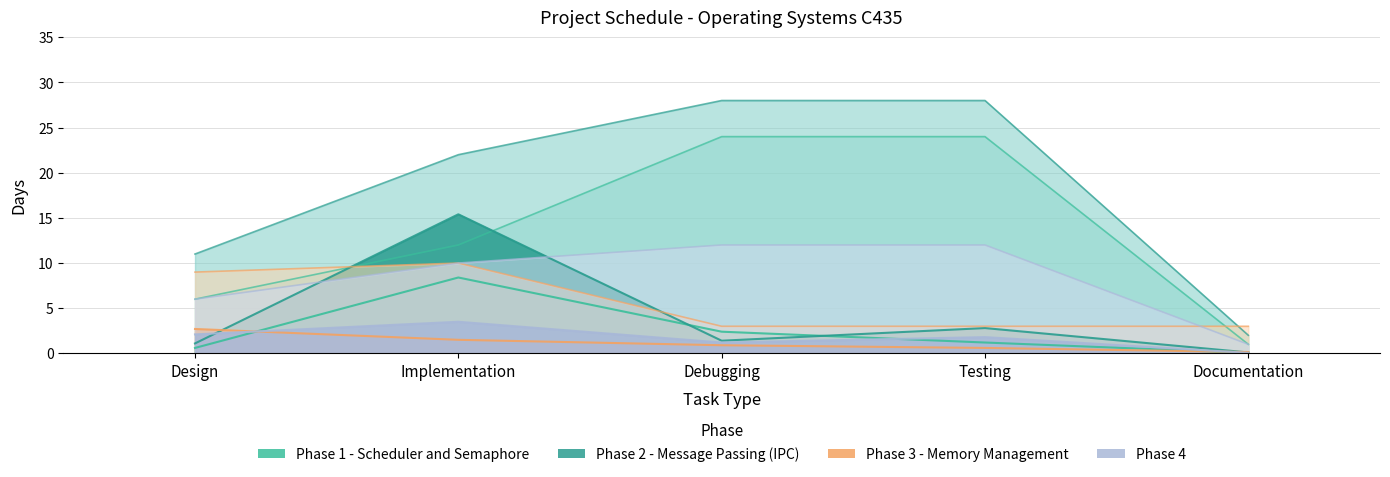

True or false: Phase 4 has more than 1 interior local peaks.

False